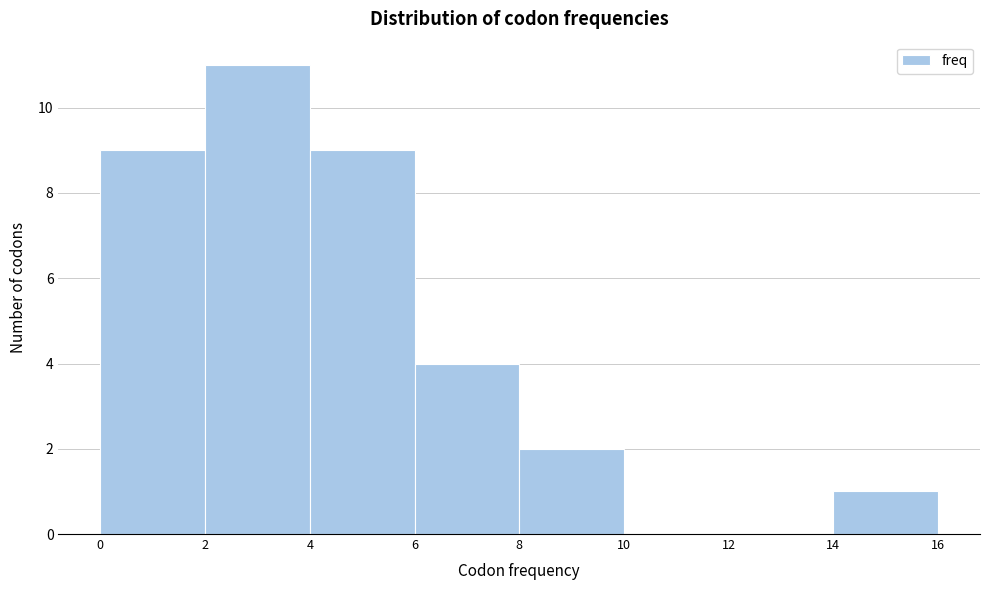

Over which range of the x-axis is the bar tallest?

2 to 4